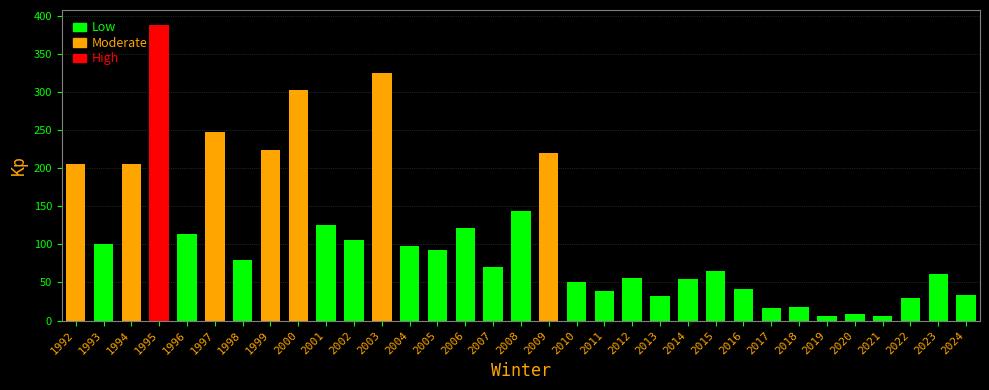

What is the value of the 10th bar from the left?

126.0